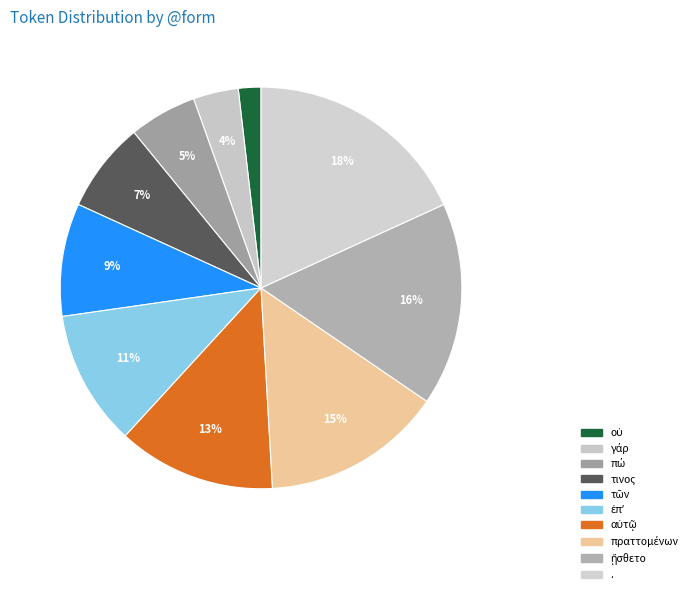

To the nearest percent, what is the average slice percentage?

10%